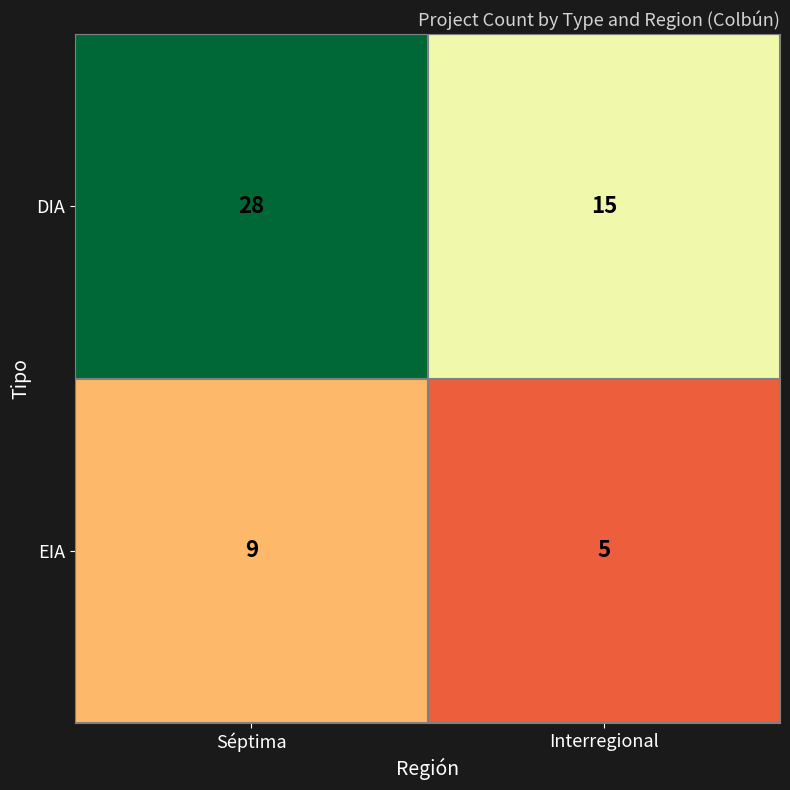

What is the lowest value of the DIA series?

15